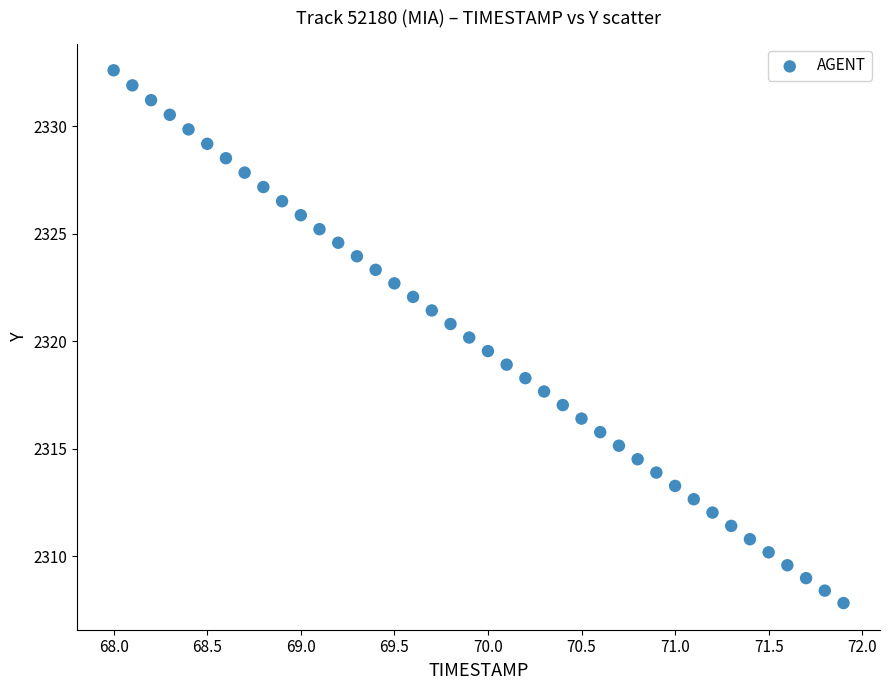

What is the range of X values (max minus min)?

3.9